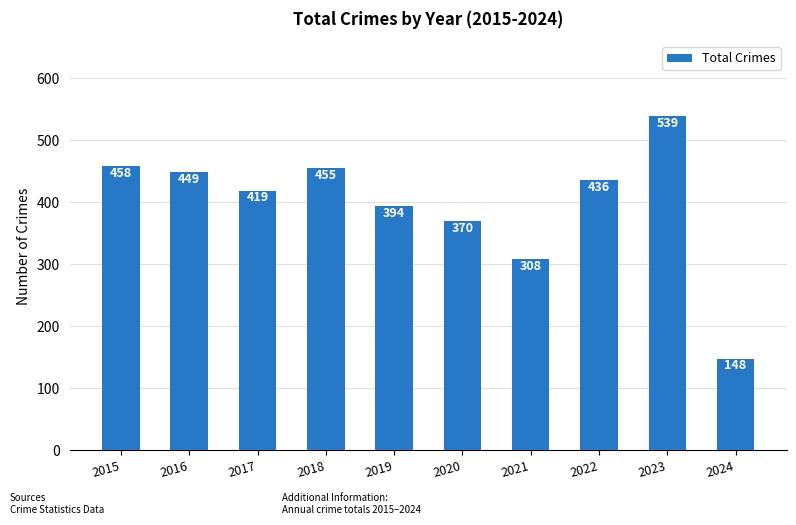

What is the sum of all values?

3976